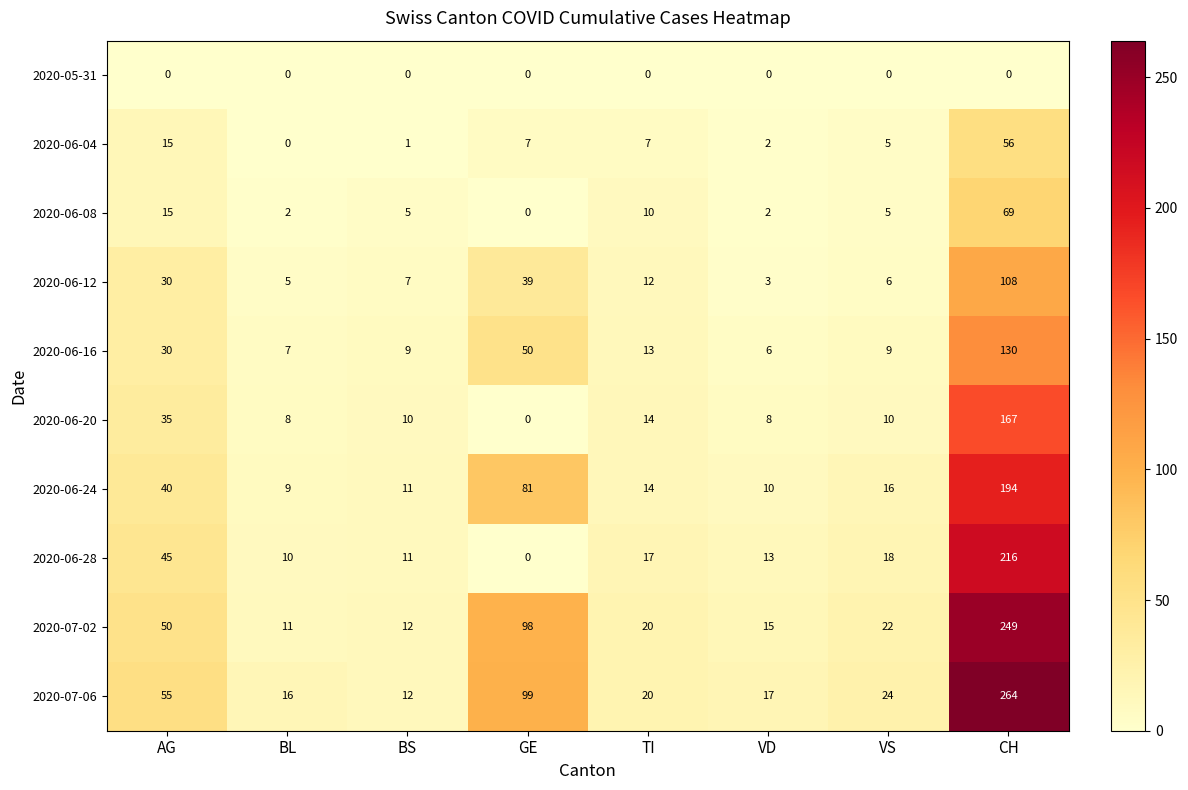

Which category has the highest value across all series?

CH